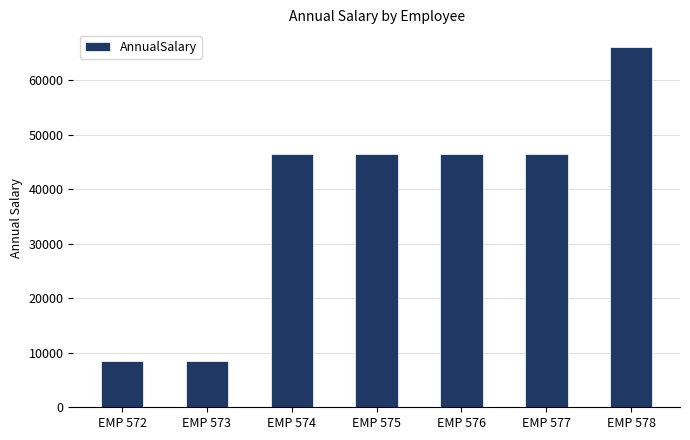

The value at EMP 575 is 80290.9. True or false?

False